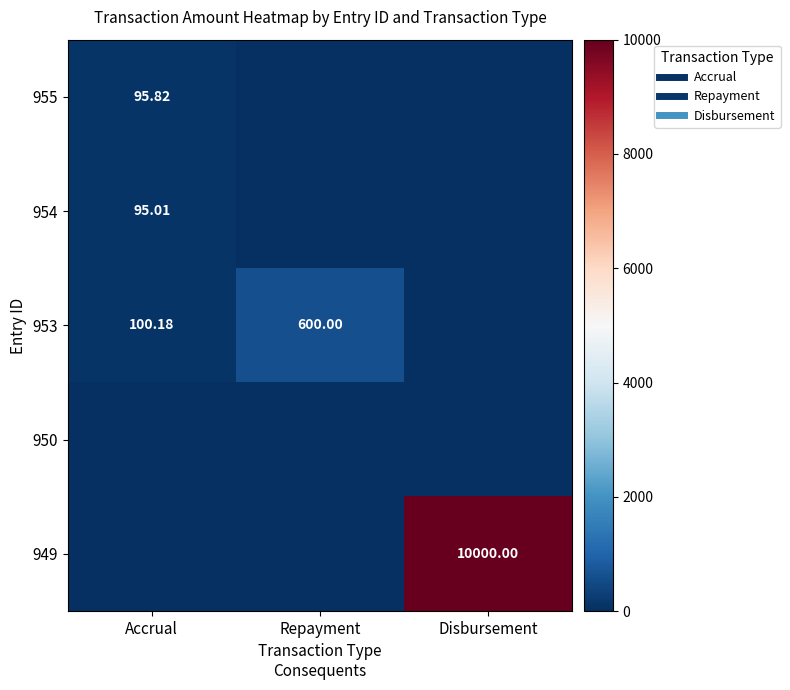

At how many categories does at least one series exceed 298?

2